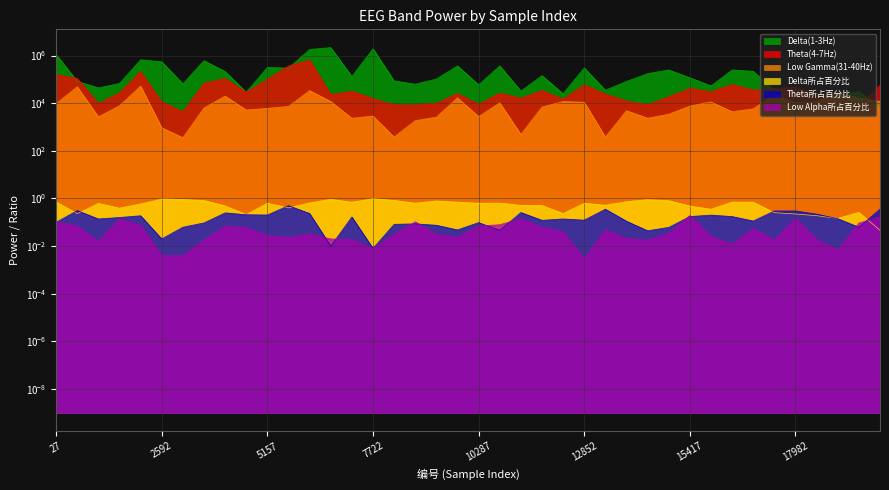

What is the difference between the maximum and minimum values in the Delta(1-3Hz) series?

2154035.0